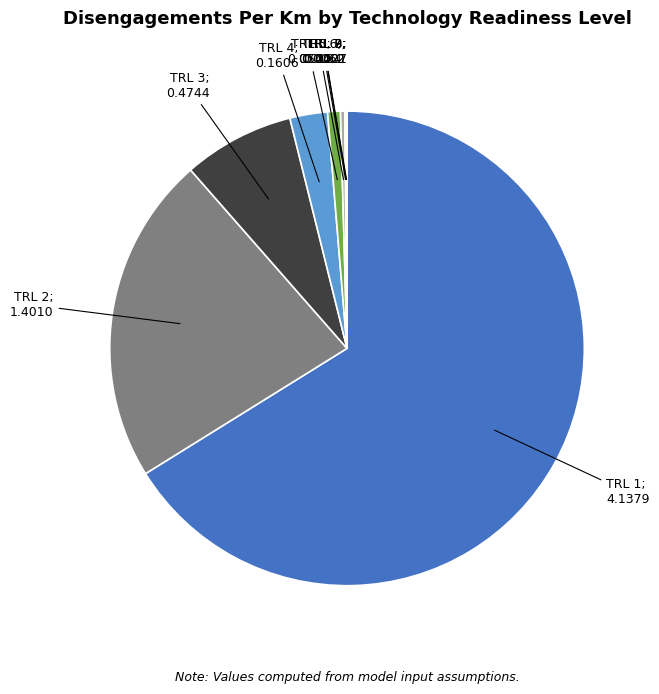

Does any single category account for the majority?

Yes